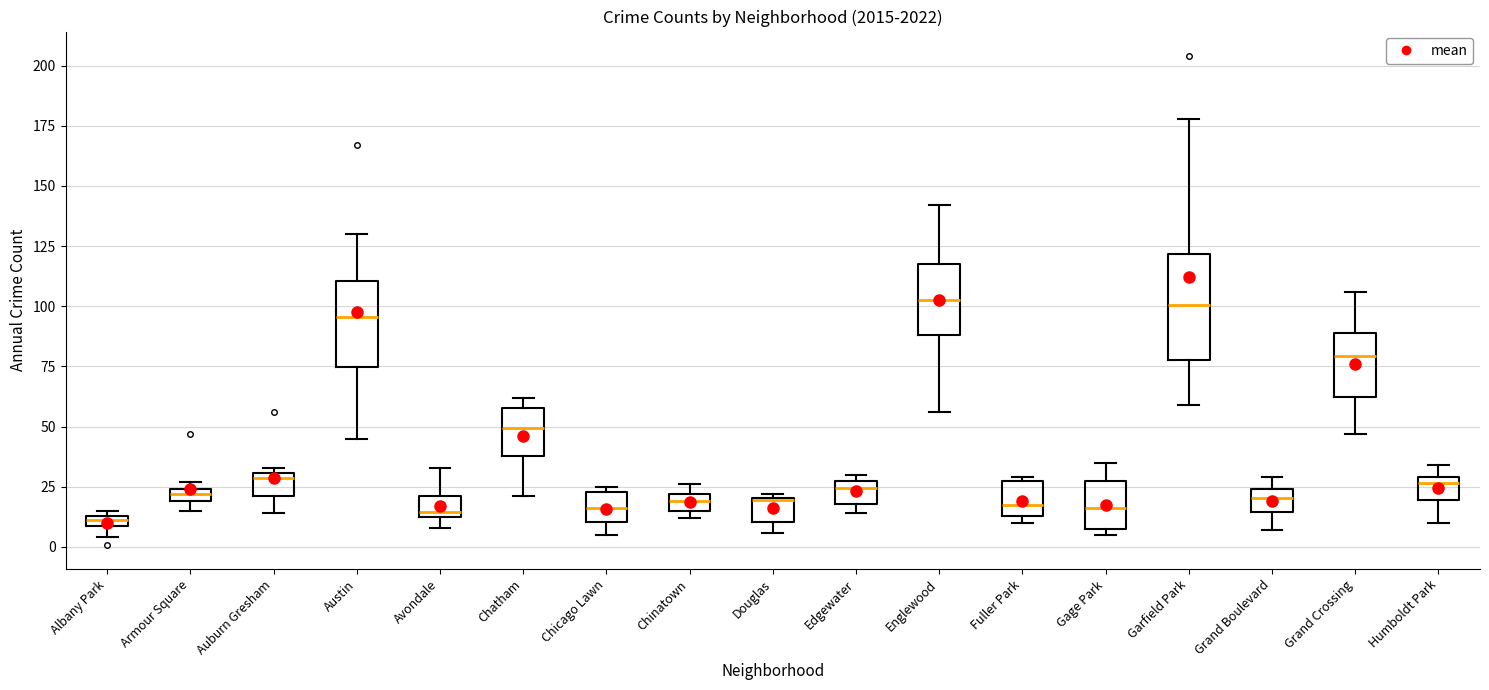

Comparing the boxes themselves (not the whiskers), which one is the tallest?

Garfield Park